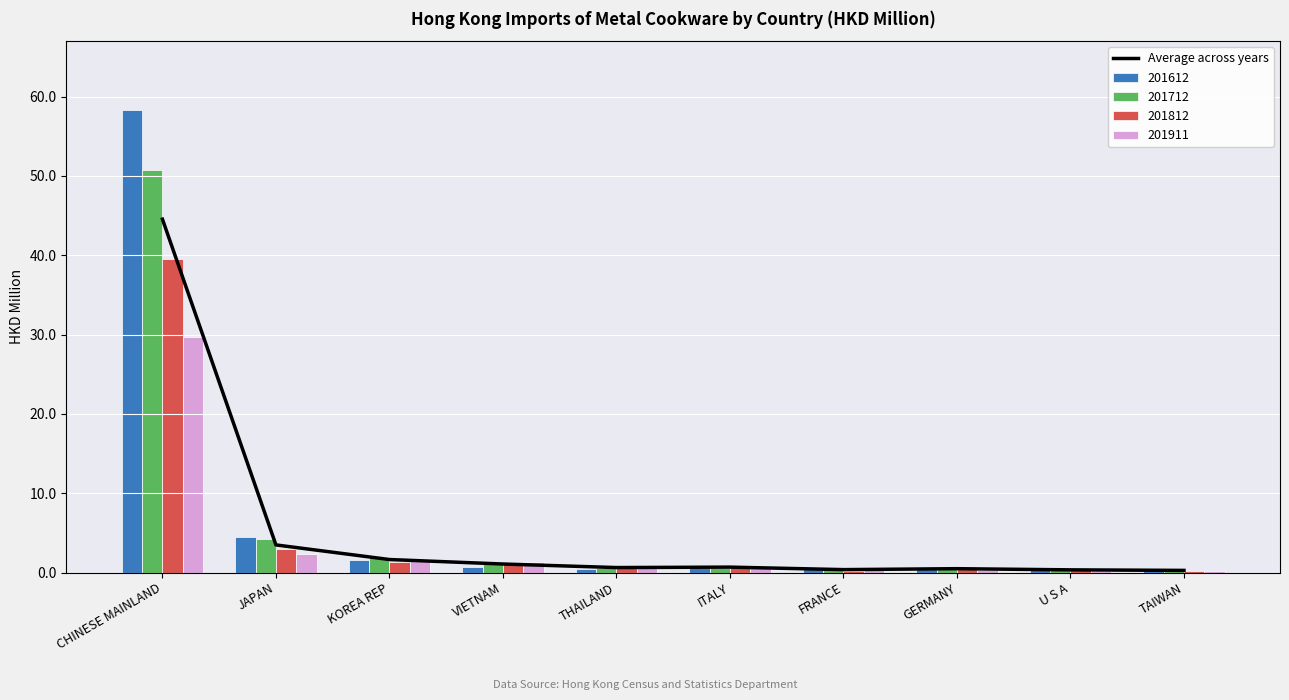

What position from the right is ITALY?

5